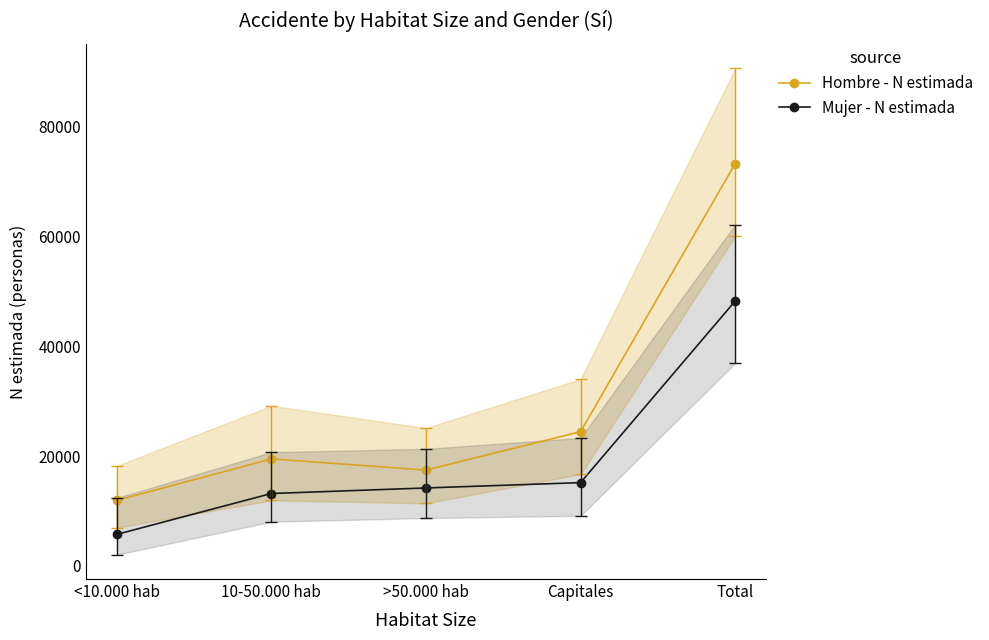

List the series in order of their peak value, highest first.

Hombre - N estimada, Mujer - N estimada